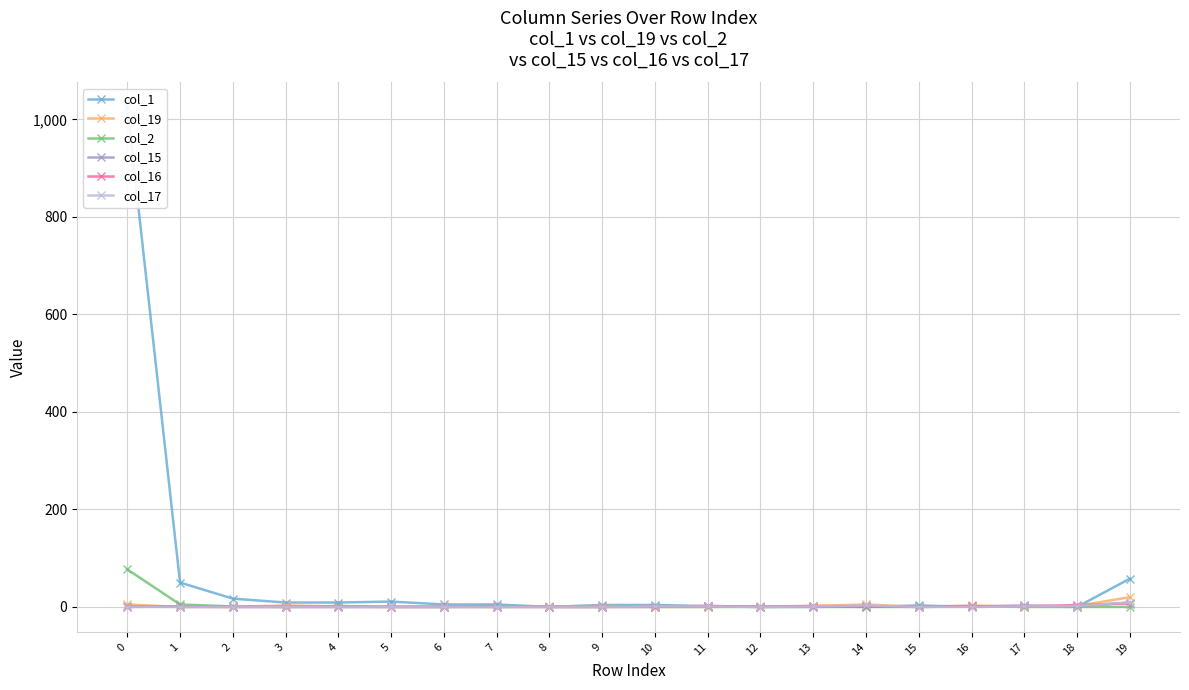

How many lines are shown in the chart?

6